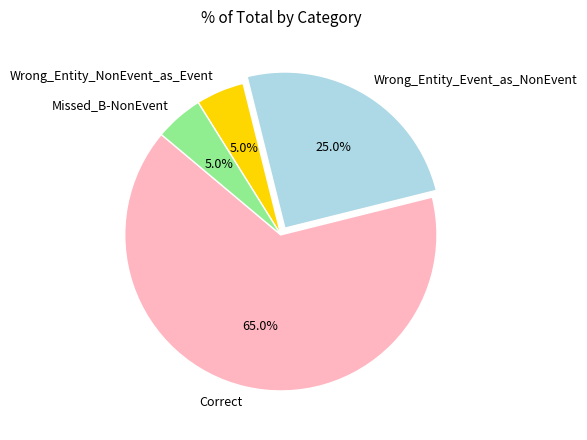

How many segments does this pie chart have?

4